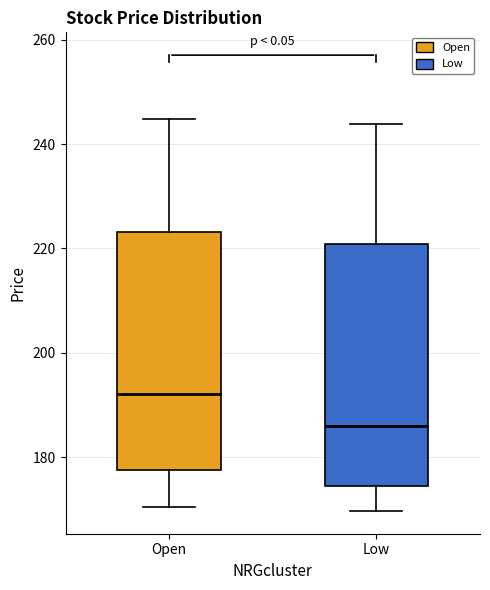

Reading left to right, read every box against the y-axis: the position of its median line, the range the box covers, and the ends of its whiskers. The values are not printed on the chart, so give them approximately, as read against the axis.

Open: median 192, box 178 to 224, whiskers 170 to 244
Low: median 186, box 174 to 220, whiskers 170 to 244